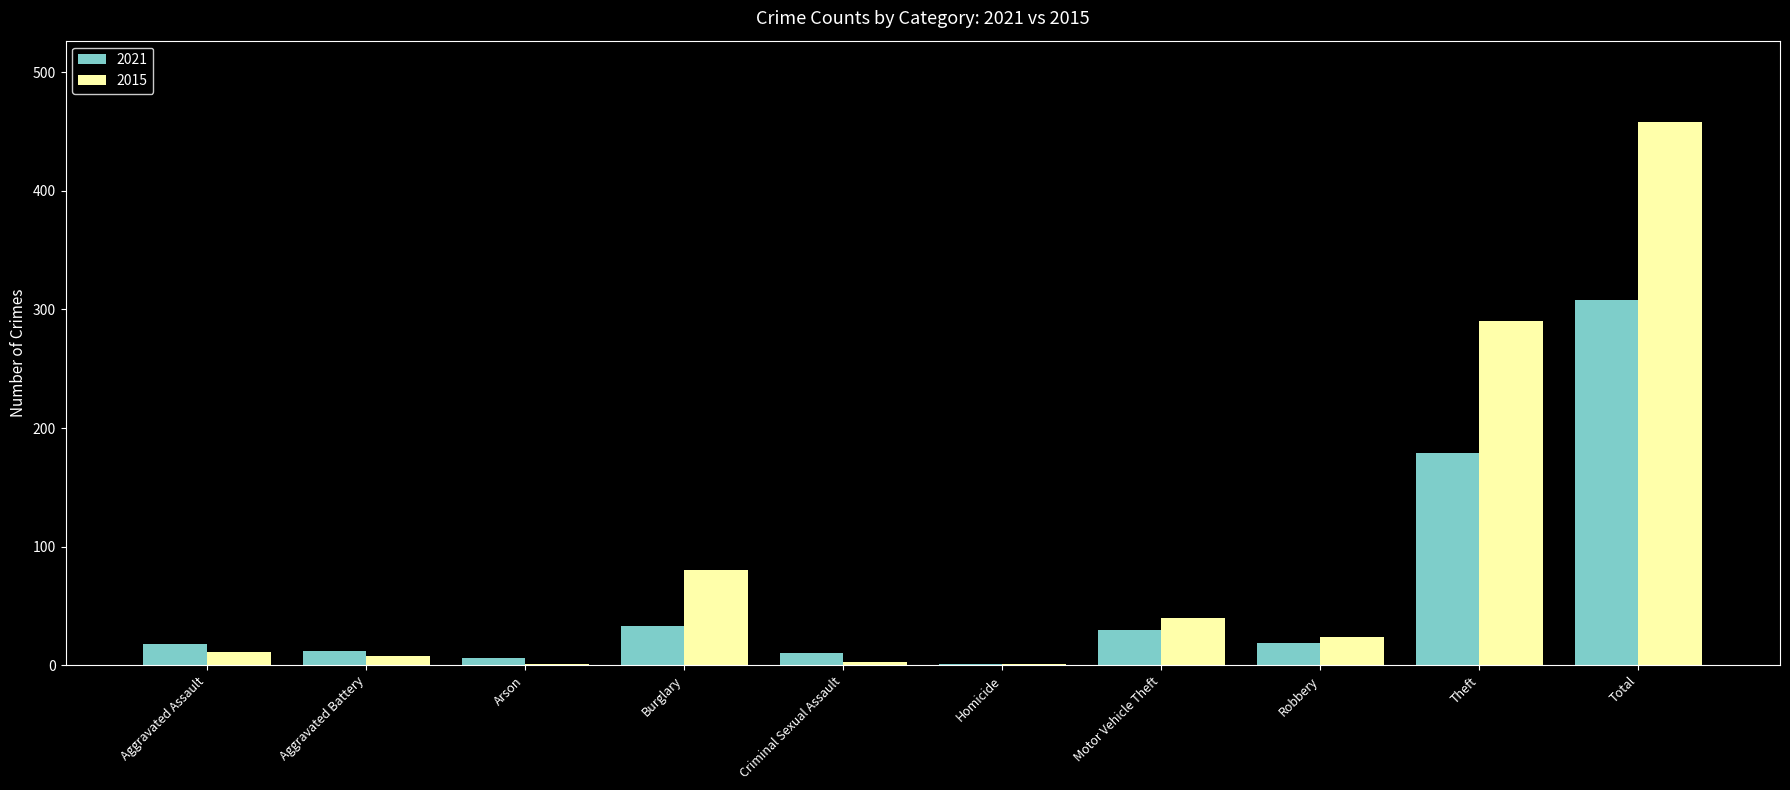

Between Burglary and Robbery, which series saw the biggest shift?

2015